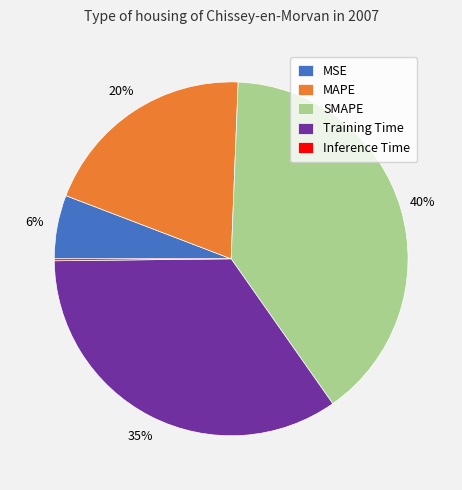

To the nearest percent, what is the difference between the SMAPE and Training Time slice percentages?

5%